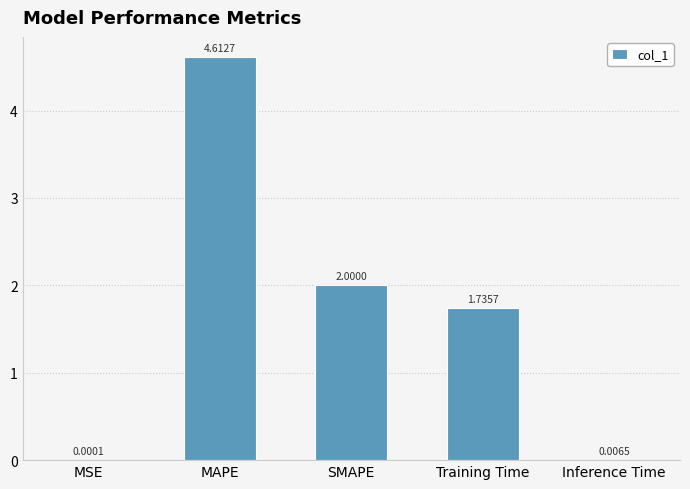

What is the sum of the values at SMAPE and MAPE?

6.6